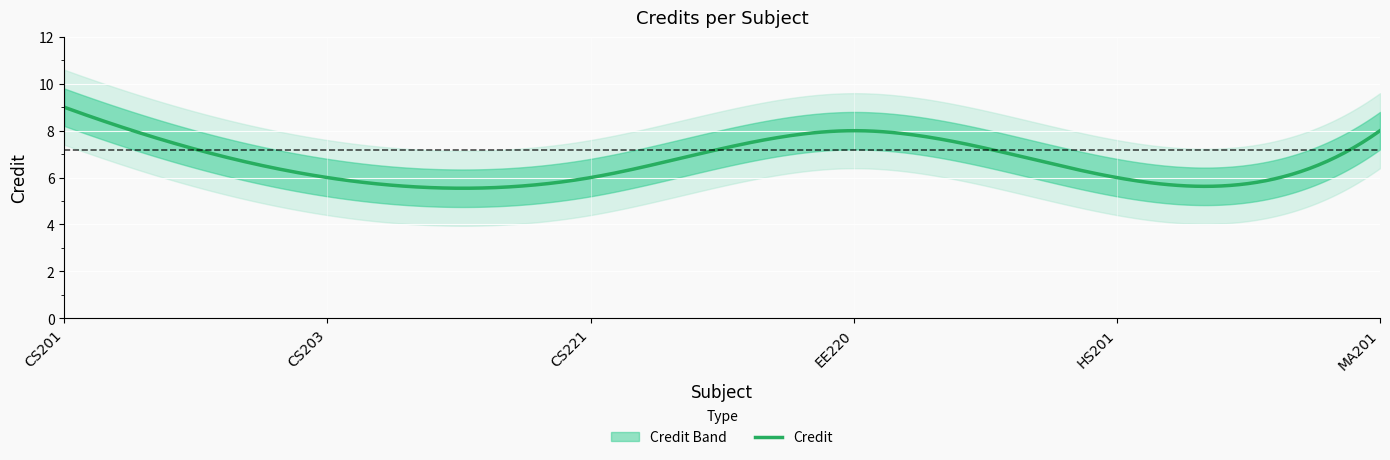

Is this an area chart (filled region under the line)?

No